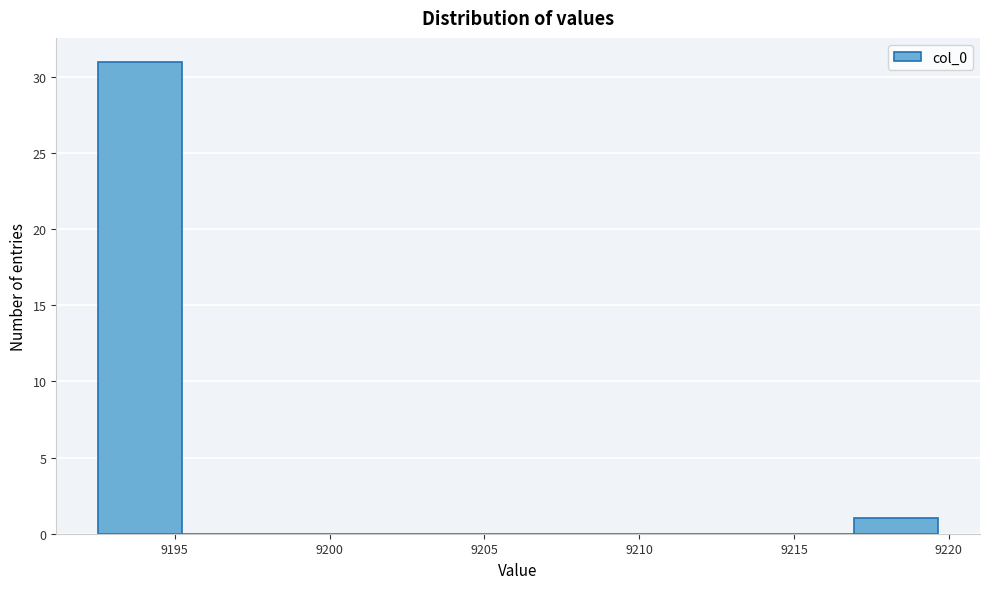

Reading left to right, transcribe this chart: for each bar, give the range it covers on the x-axis and its height. Neither the bar edges nor the heights are printed on the chart, so give them approximately, as read against the axes.

9192.5 to 9195.0: 31
9195.0 to 9198.0: 0
9198.0 to 9200.5: 0
9200.5 to 9203.5: 0
9203.5 to 9206.0: 0
9206.0 to 9209.0: 0
9209.0 to 9211.5: 0
9211.5 to 9214.0: 0
9214.0 to 9217.0: 0
9217.0 to 9219.5: 1